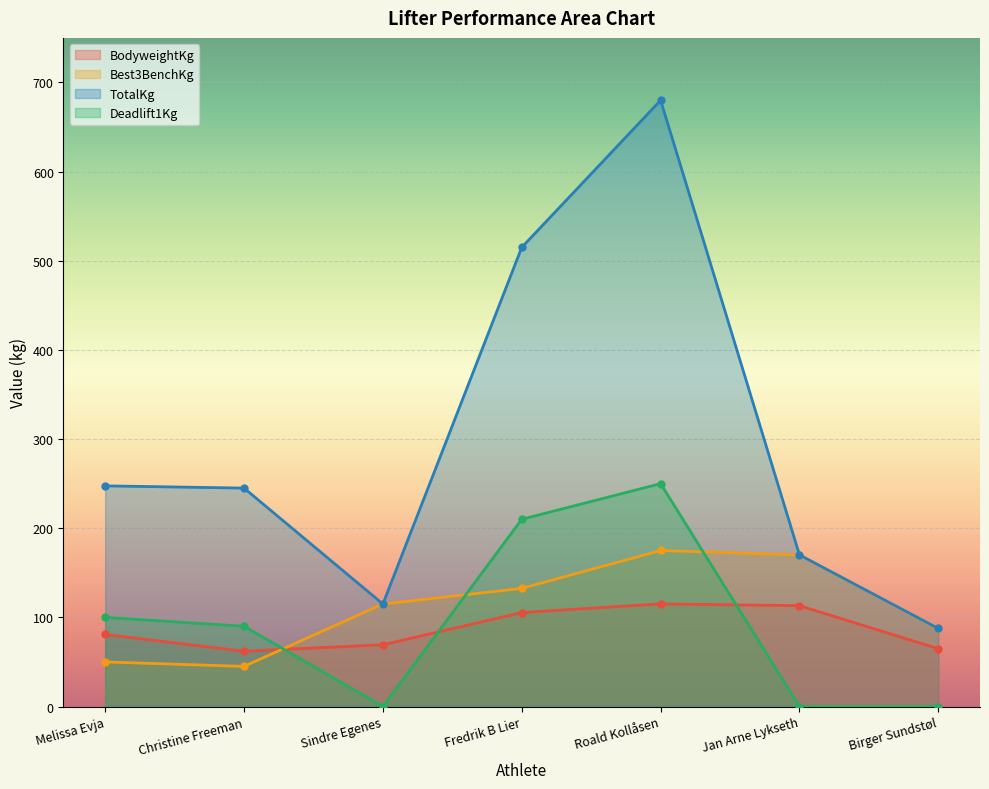

What are all the series names shown in the legend?

BodyweightKg, Best3BenchKg, TotalKg, Deadlift1Kg